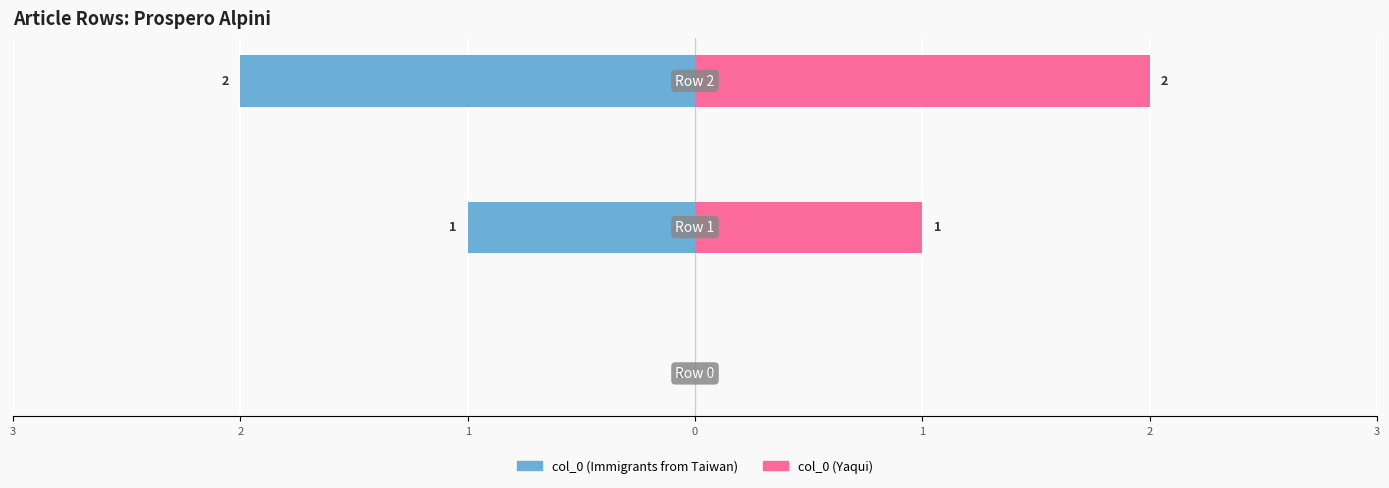

What is the difference between the maximum and minimum values in the col_0 (left) series?

2